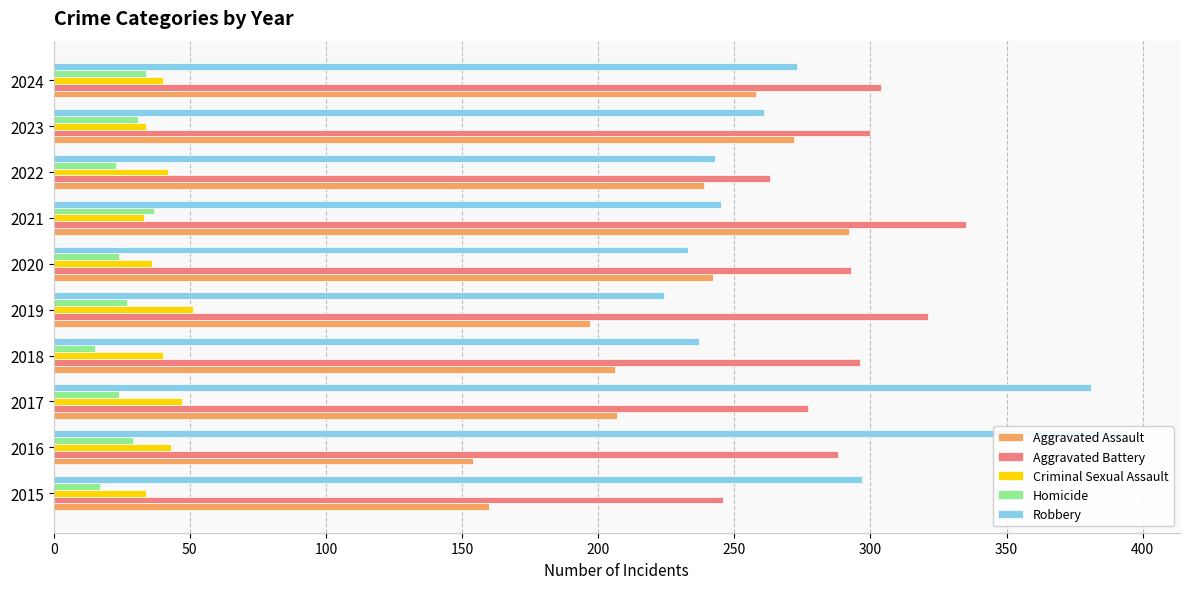

What is the minimum value shown in the chart?

15